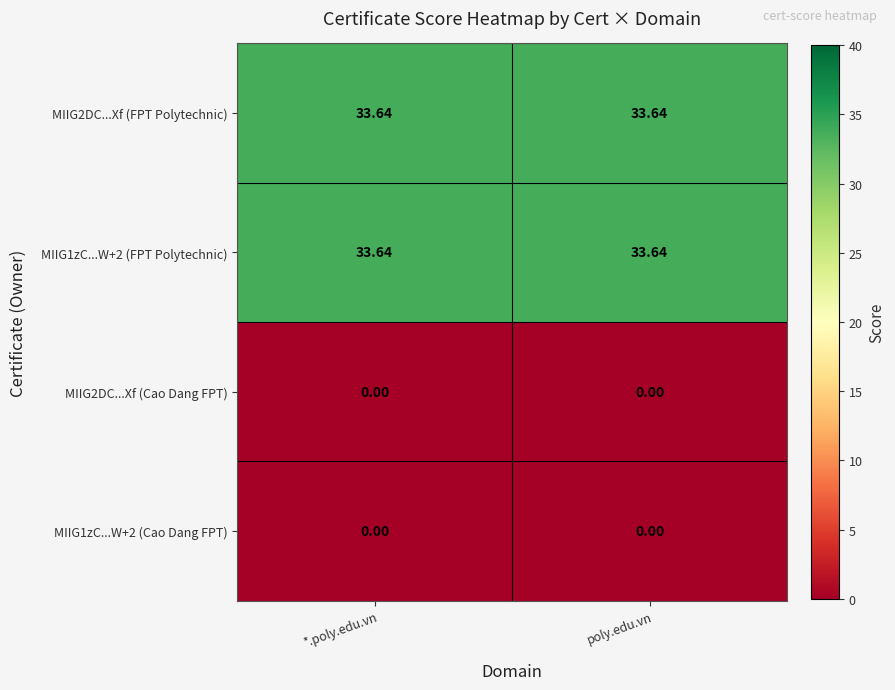

Is the value of MIIG1zC...W+2 (Cao Dang FPT) at poly.edu.vn greater than the value of MIIG1zC...W+2 (FPT Polytechnic) at poly.edu.vn?

No